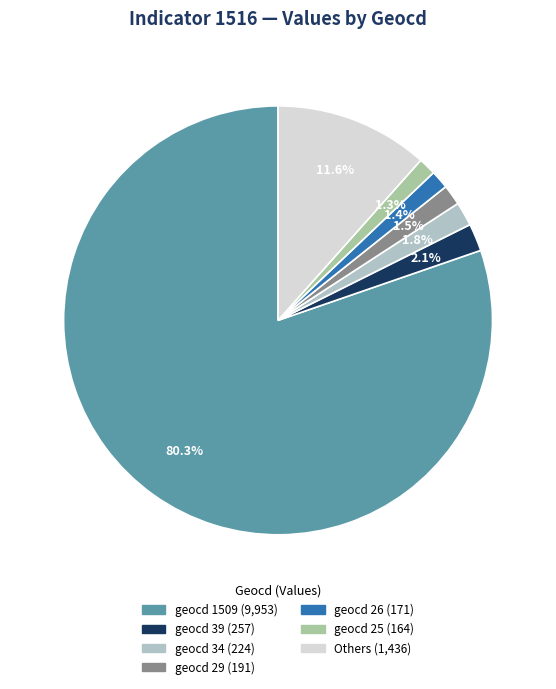

Count the number of slices in the pie.

7